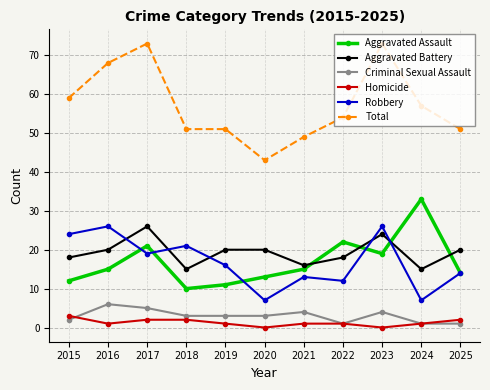

True or false: Criminal Sexual Assault has a value of 4 at 2021.

True